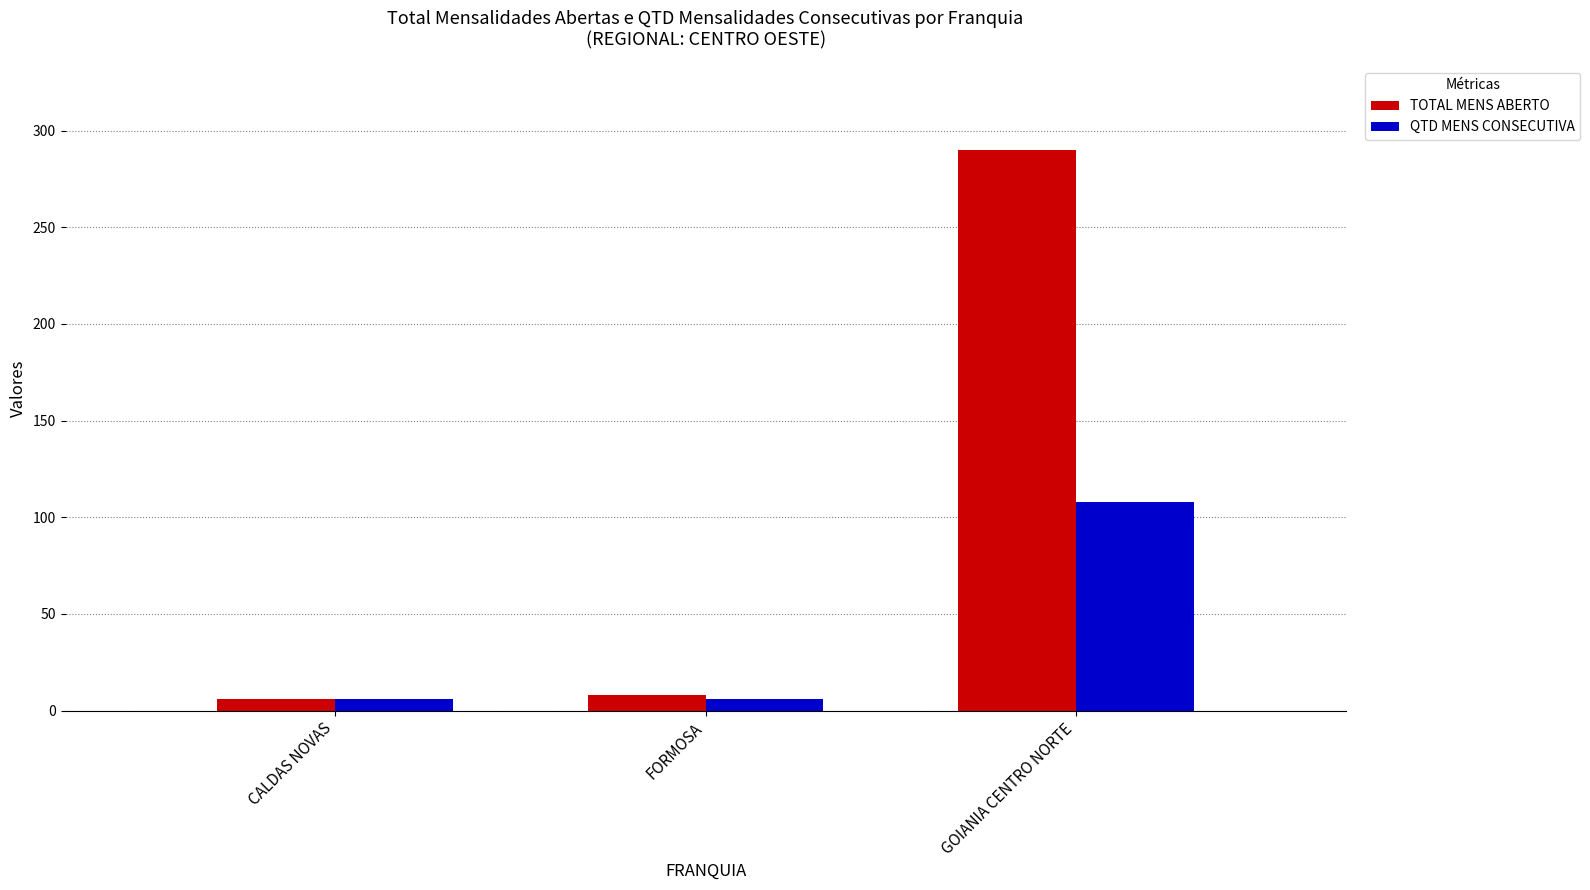

Rank the series by their maximum value, from highest to lowest.

TOTAL MENS ABERTO, QTD MENS CONSECUTIVA